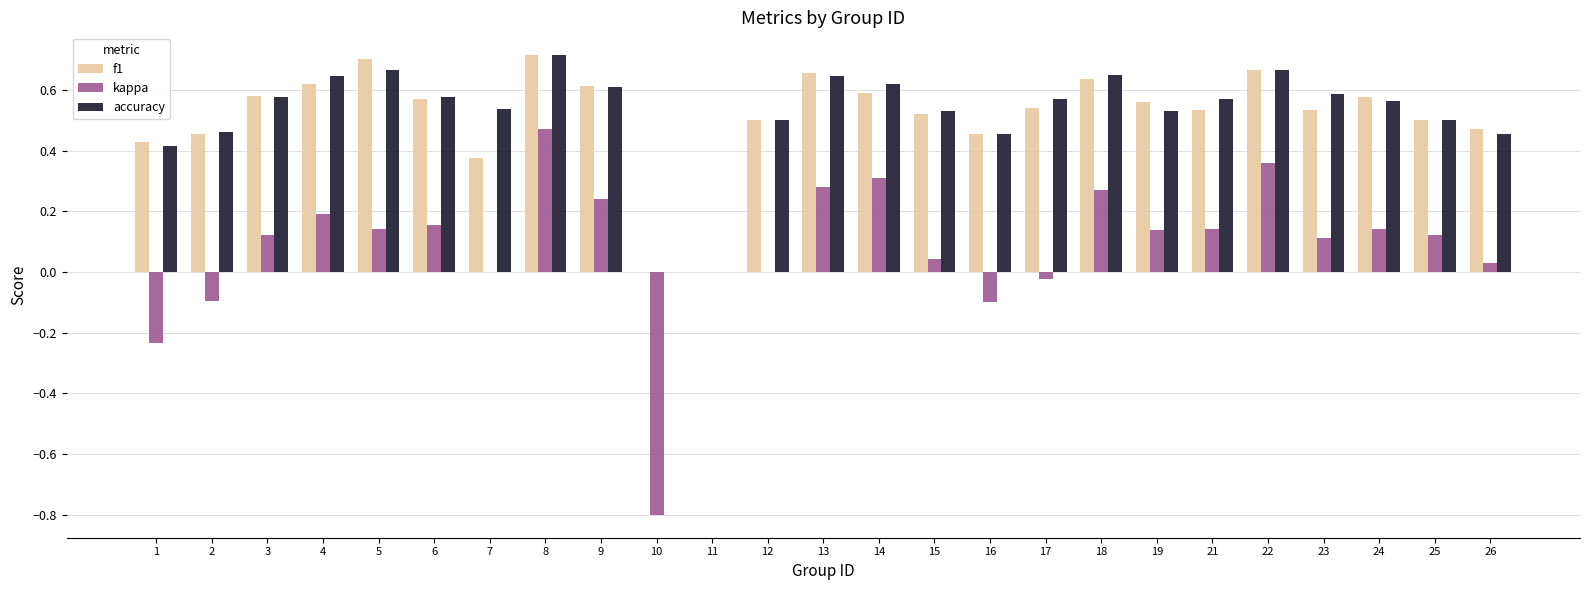

At which category is the sum across all series the highest?

8